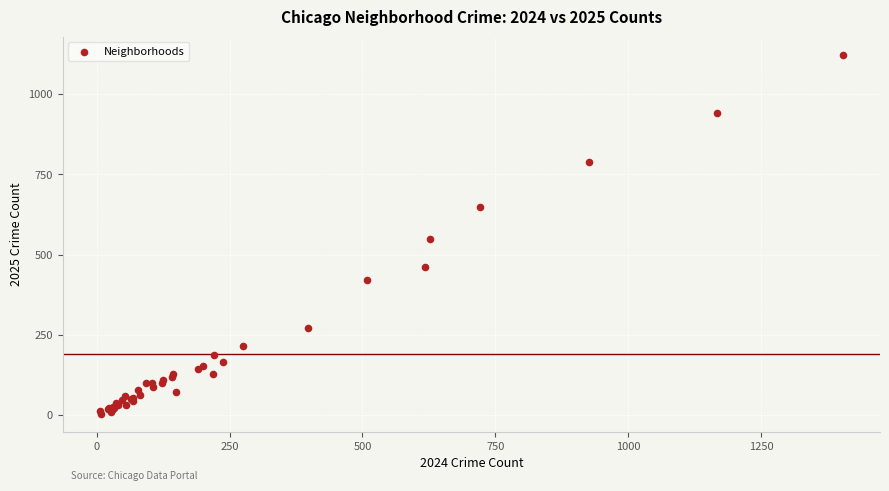

What Y value in the scatter plot is closest to 564?

550